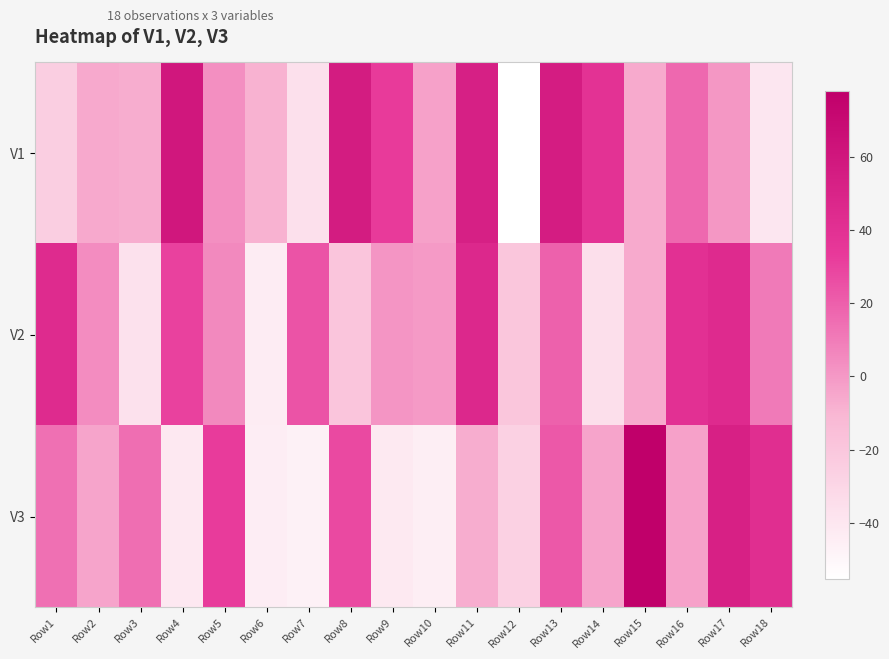

Reading left to right, what are all the values shown in this chart?

V1: Row1=-24.8	Row2=-5.5	Row3=-7.2	Row4=59.6	Row5=3.2	Row6=-8.8	Row7=-36.6	Row8=55.7	Row9=32.8	Row10=-2.9	Row11=53.0	Row12=-55.4	Row13=55.3	Row14=38.4	Row15=-6.1	Row16=16.6	Row17=0.8	Row18=-40.3
V2: Row1=43.9	Row2=4.3	Row3=-36.9	Row4=30.3	Row5=5.5	Row6=-43.6	Row7=24.2	Row8=-19.0	Row9=0.9	Row10=-0.4	Row11=45.8	Row12=-19.9	Row13=19.4	Row14=-35.4	Row15=-6.0	Row16=39.7	Row17=44.6	Row18=10.4
V3: Row1=14.3	Row2=-4.1	Row3=14.8	Row4=-41.2	Row5=32.6	Row6=-44.3	Row7=-46.9	Row8=27.8	Row9=-41.5	Row10=-44.9	Row11=-7.4	Row12=-26.6	Row13=22.8	Row14=-4.3	Row15=78.1	Row16=-2.9	Row17=52.0	Row18=41.8